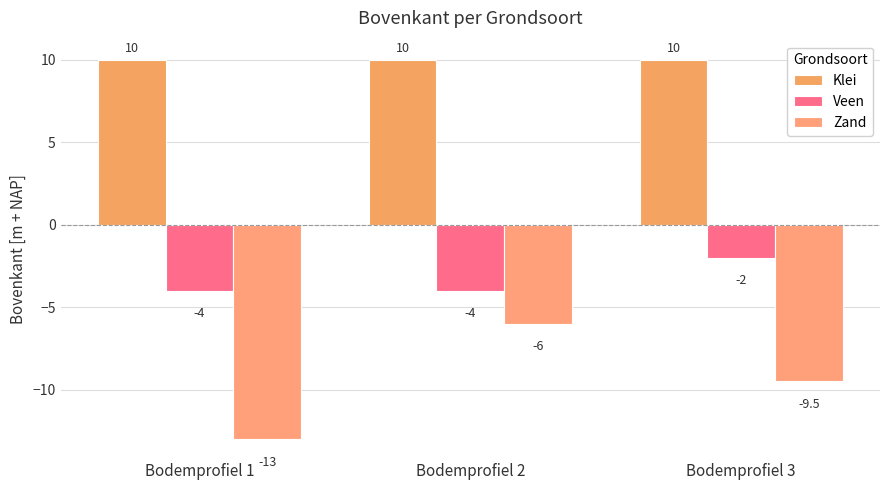

What are all the series names shown in the legend?

Klei, Veen, Zand